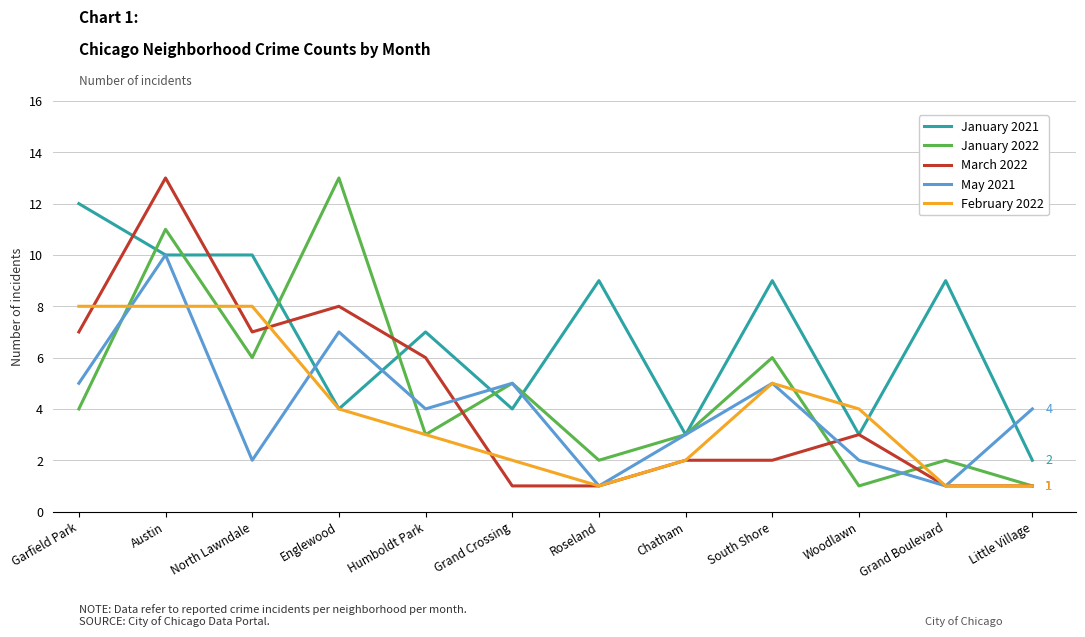

Reading left to right, list all the values displayed in this chart.

January 2021: Garfield Park=12	Austin=10	North Lawndale=10	Englewood=4	Humboldt Park=7	Grand Crossing=4	Roseland=9	Chatham=3	South Shore=9	Woodlawn=3	Grand Boulevard=9	Little Village=2
January 2022: Garfield Park=4	Austin=11	North Lawndale=6	Englewood=13	Humboldt Park=3	Grand Crossing=5	Roseland=2	Chatham=3	South Shore=6	Woodlawn=1	Grand Boulevard=2	Little Village=1
March 2022: Garfield Park=7	Austin=13	North Lawndale=7	Englewood=8	Humboldt Park=6	Grand Crossing=1	Roseland=1	Chatham=2	South Shore=2	Woodlawn=3	Grand Boulevard=1	Little Village=1
May 2021: Garfield Park=5	Austin=10	North Lawndale=2	Englewood=7	Humboldt Park=4	Grand Crossing=5	Roseland=1	Chatham=3	South Shore=5	Woodlawn=2	Grand Boulevard=1	Little Village=4
February 2022: Garfield Park=8	Austin=8	North Lawndale=8	Englewood=4	Humboldt Park=3	Grand Crossing=2	Roseland=1	Chatham=2	South Shore=5	Woodlawn=4	Grand Boulevard=1	Little Village=1